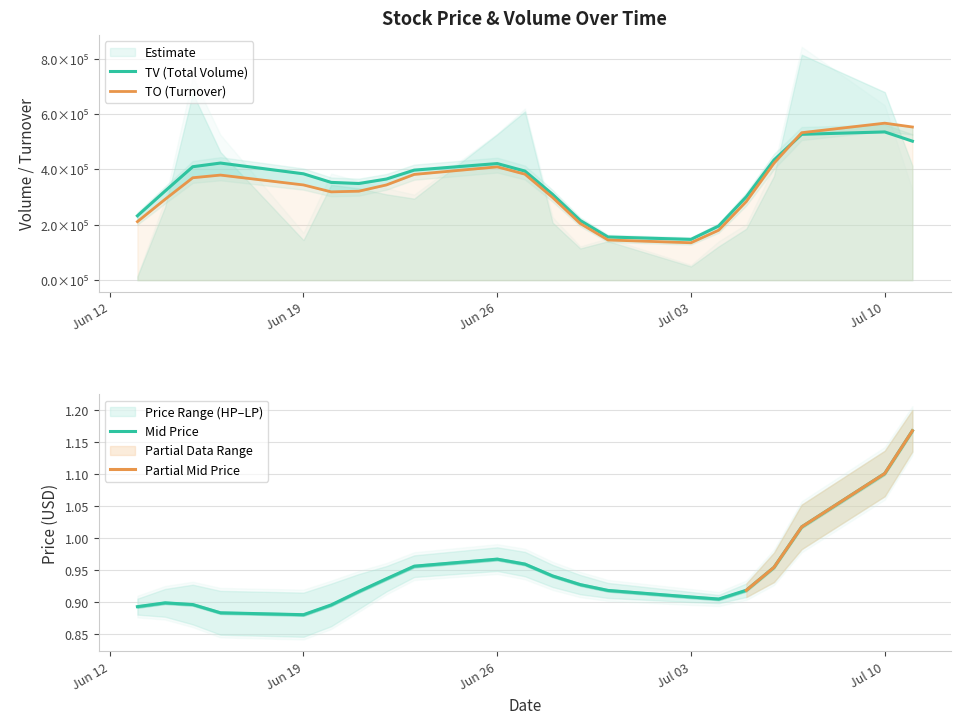

Which series has the widest spread of values?

TV